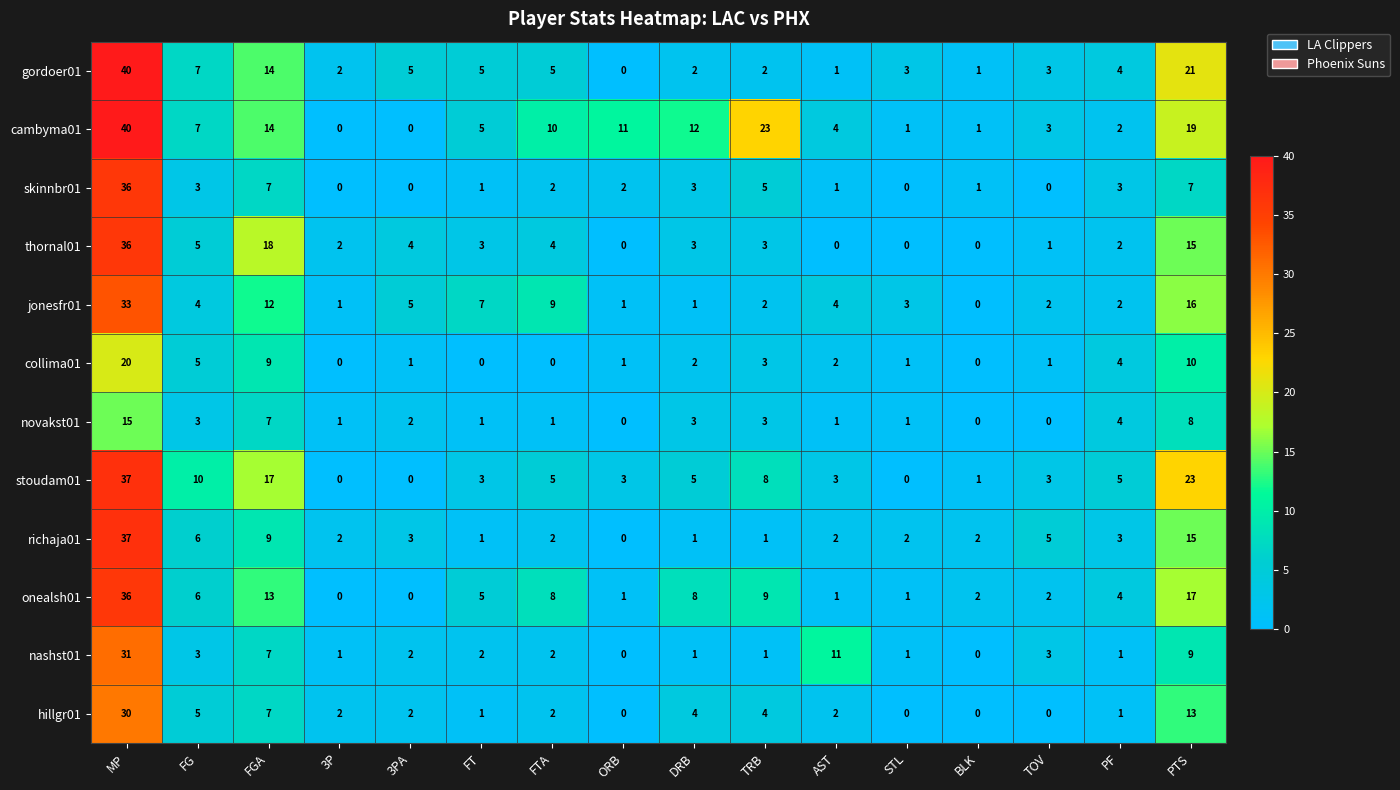

The onealsh01 series shows 17 at PTS. True or false?

True